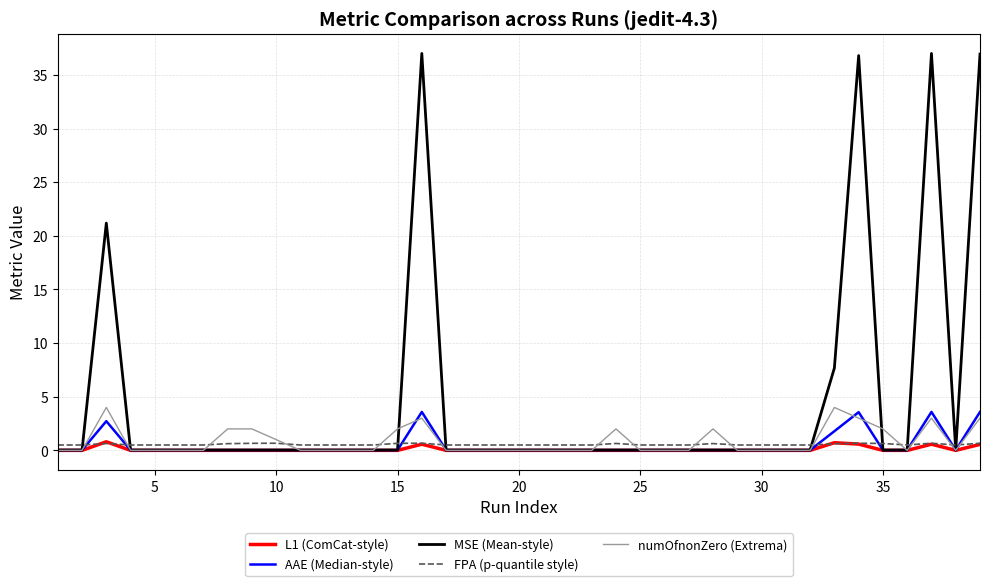

Which series has the widest spread of values?

MSE (Mean-style)